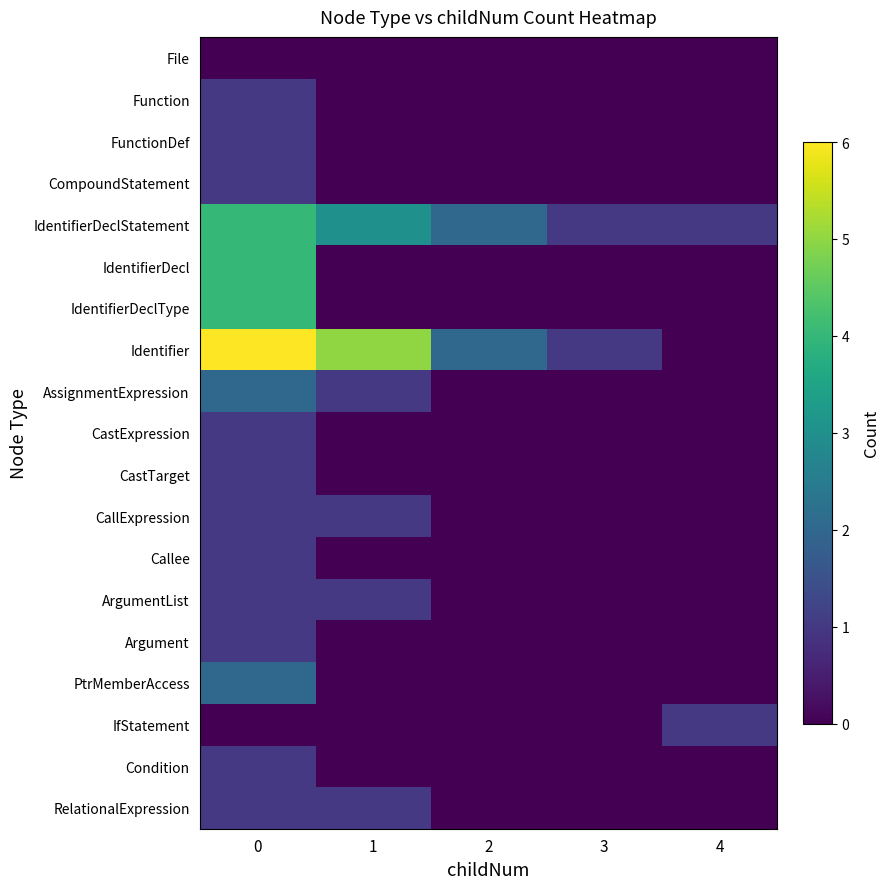

The value of CastTarget at 0 is 2. True or false?

False